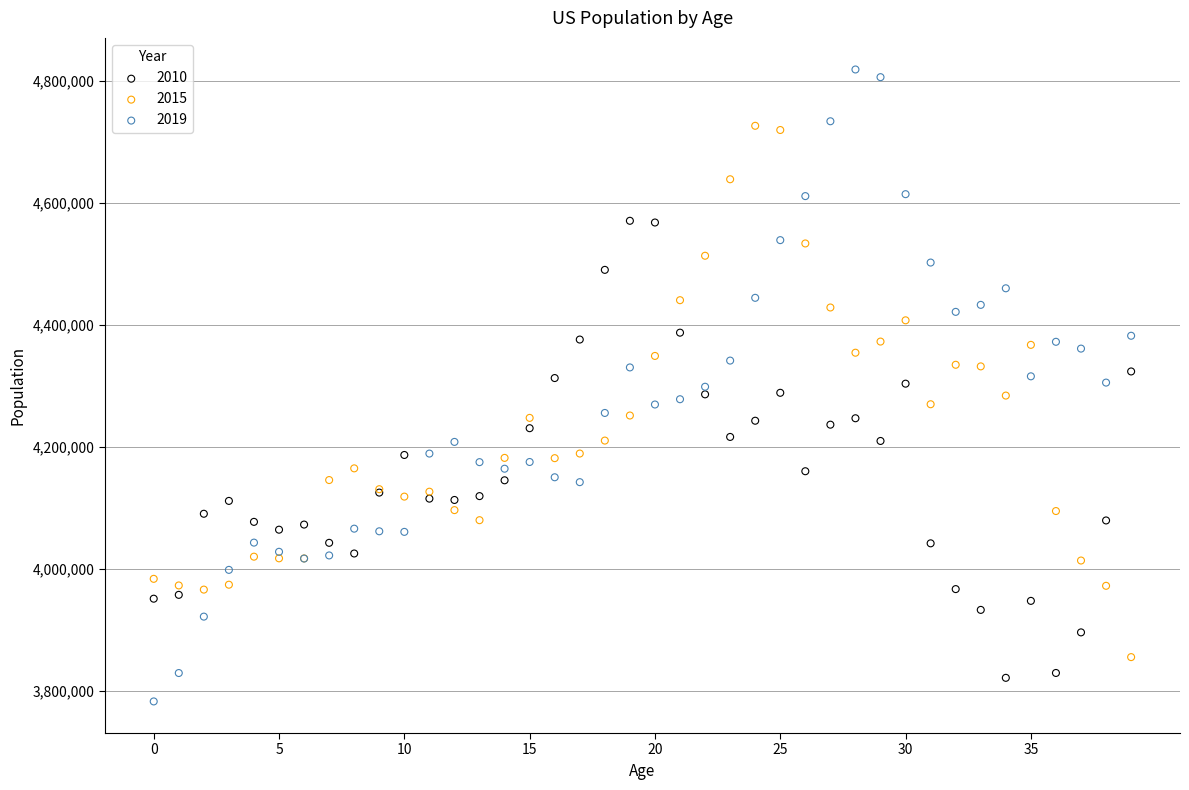

What are all the series names shown in the legend?

2010, 2015, 2019